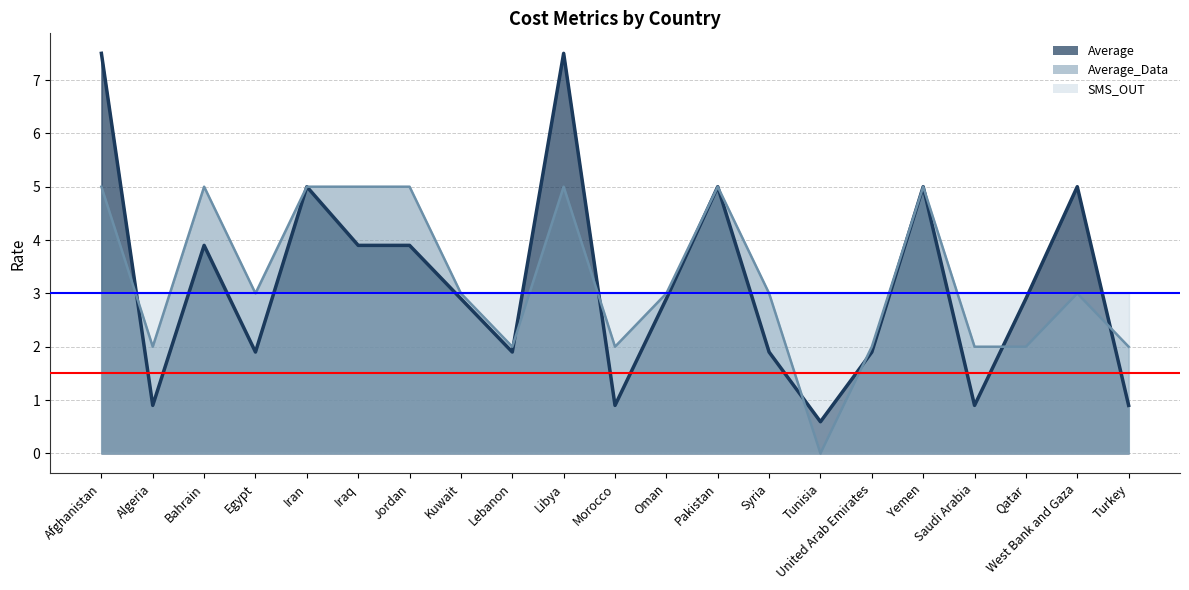

True or false: Average_Data has a value of 5.0 at Yemen.

True